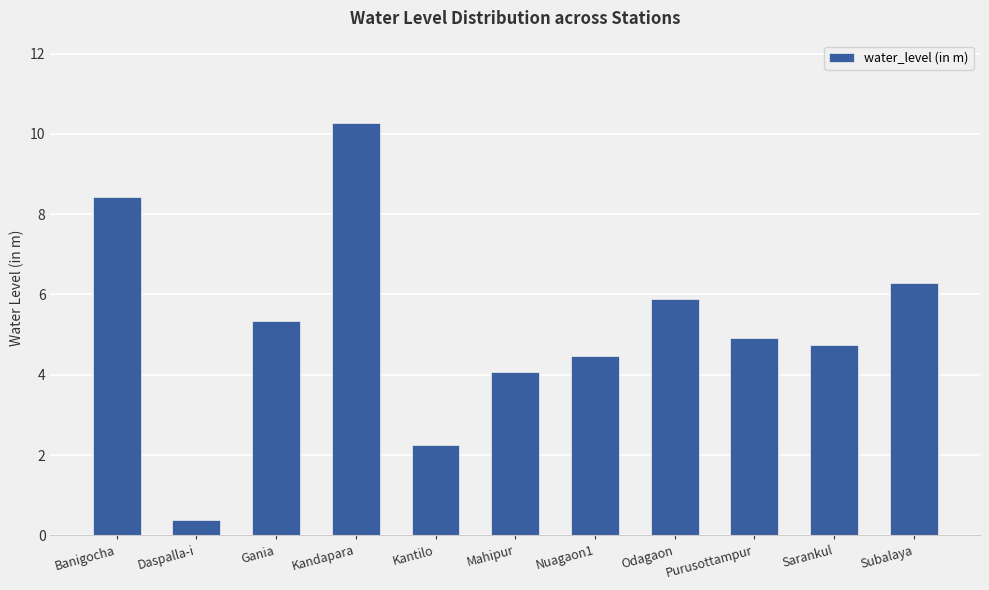

Are the bars grouped side by side (vs. stacked)?

No